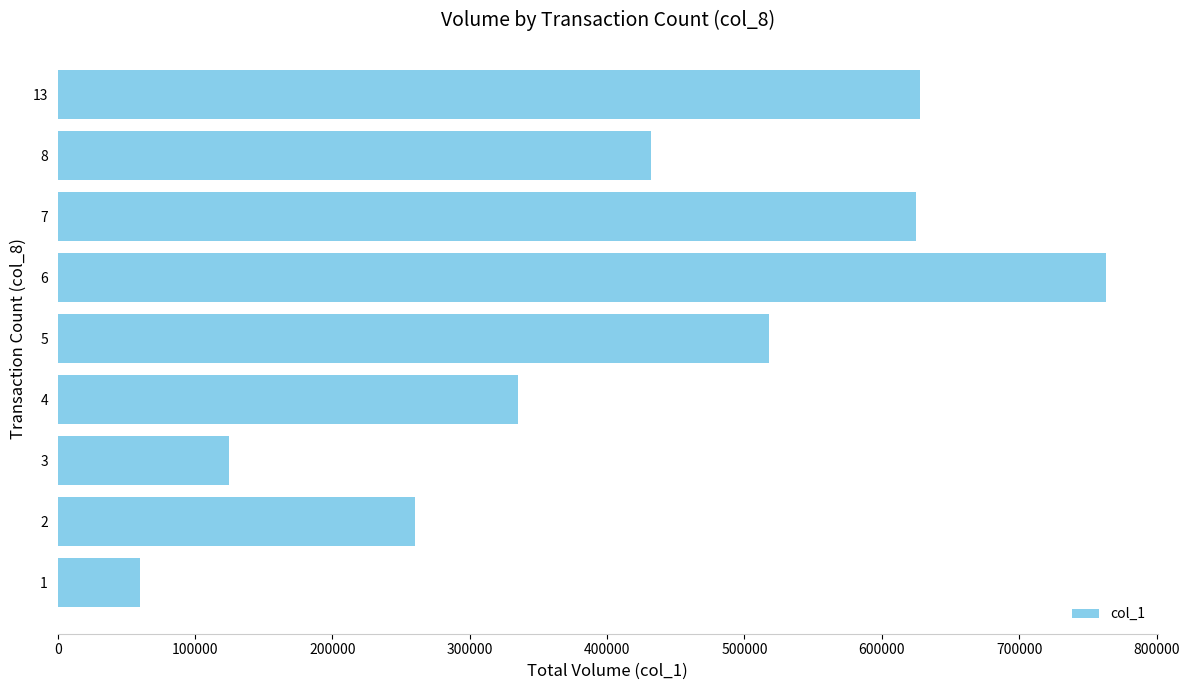

What is the greatest value displayed?

763000